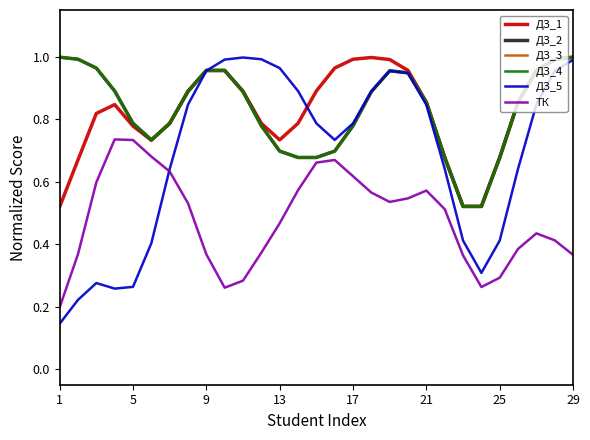

Does the chart display data point markers on the line(s)?

No